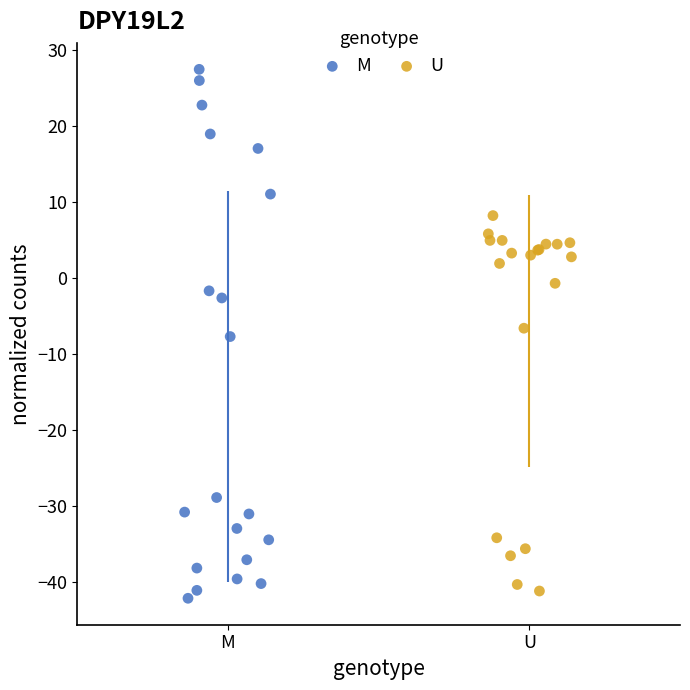

Which series reaches the maximum Y coordinate?

M